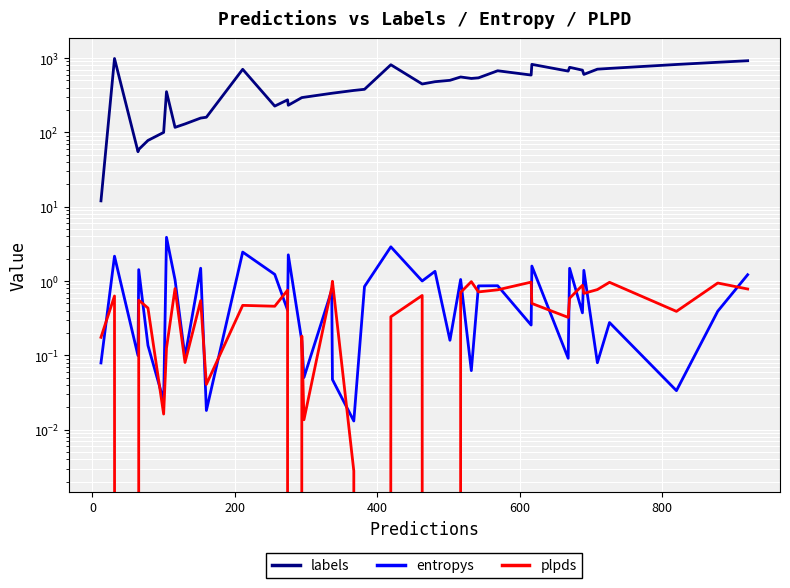

What are all the series names shown in the legend?

labels, entropys, plpds